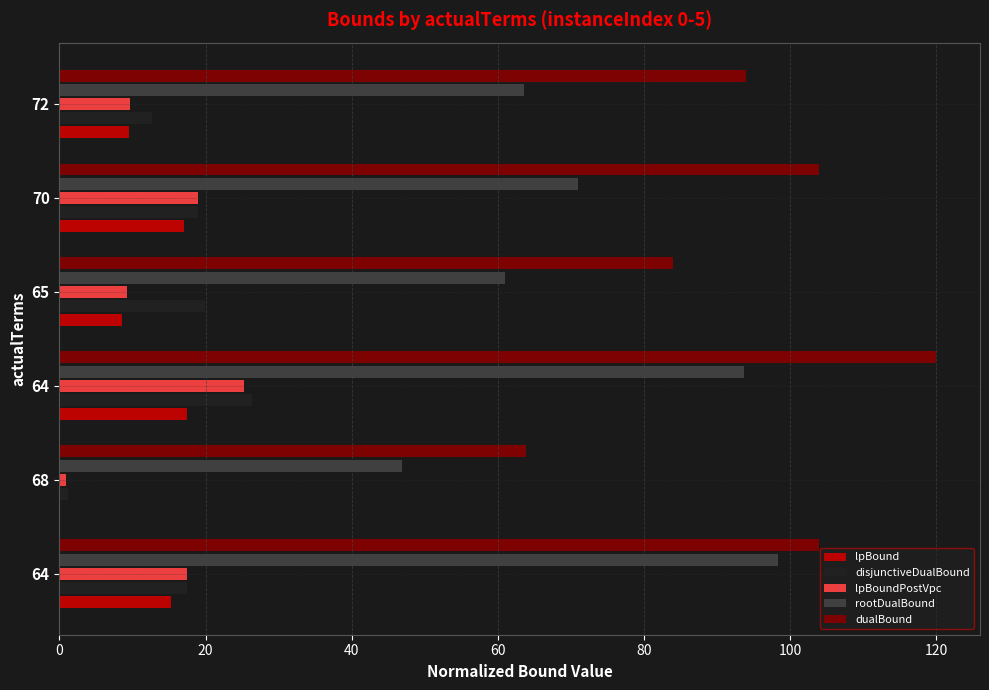

Rank the series by their maximum value, from lowest to highest.

lpBound, lpBoundPostVpc, disjunctiveDualBound, rootDualBound, dualBound